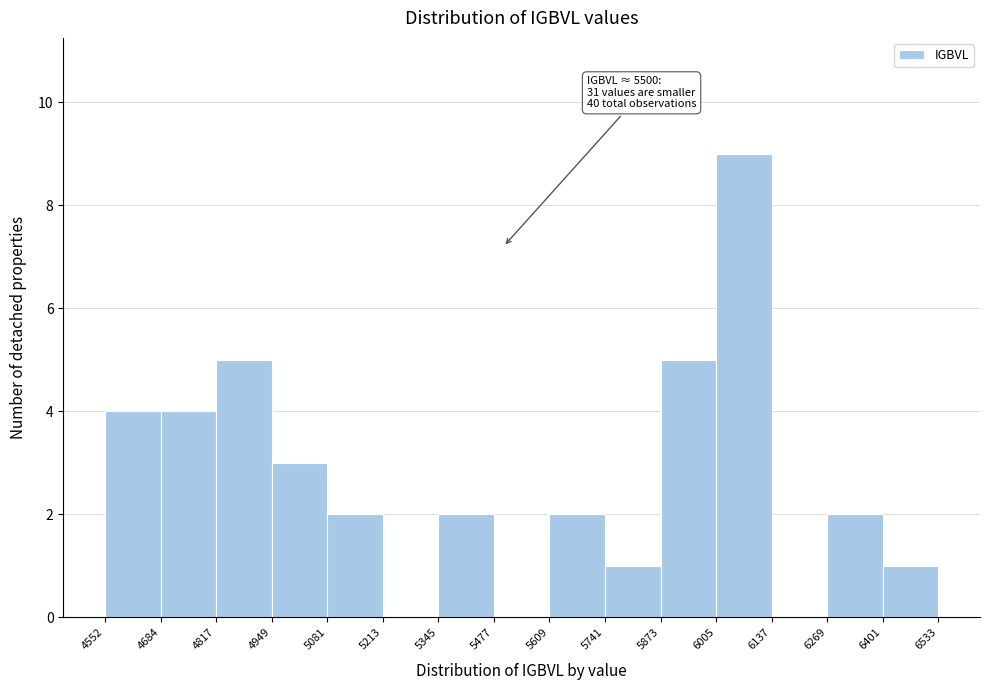

Over which range of the x-axis is the bar tallest?

6005 to 6137